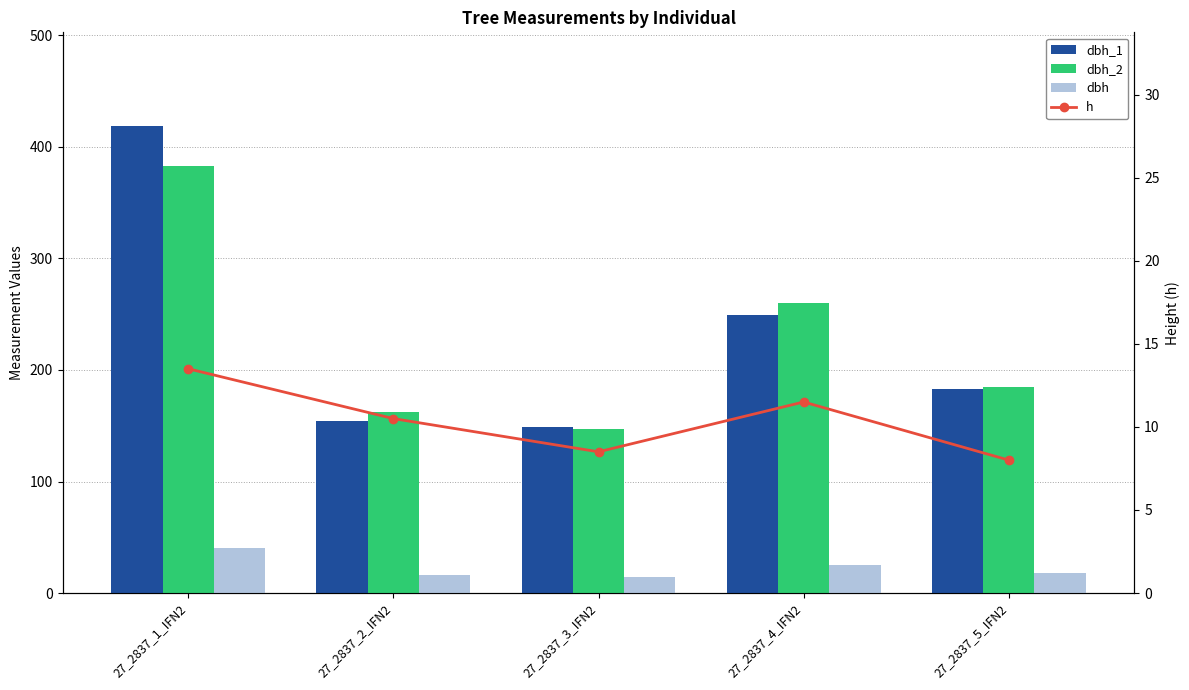

Does the chart contain stacked bars?

No